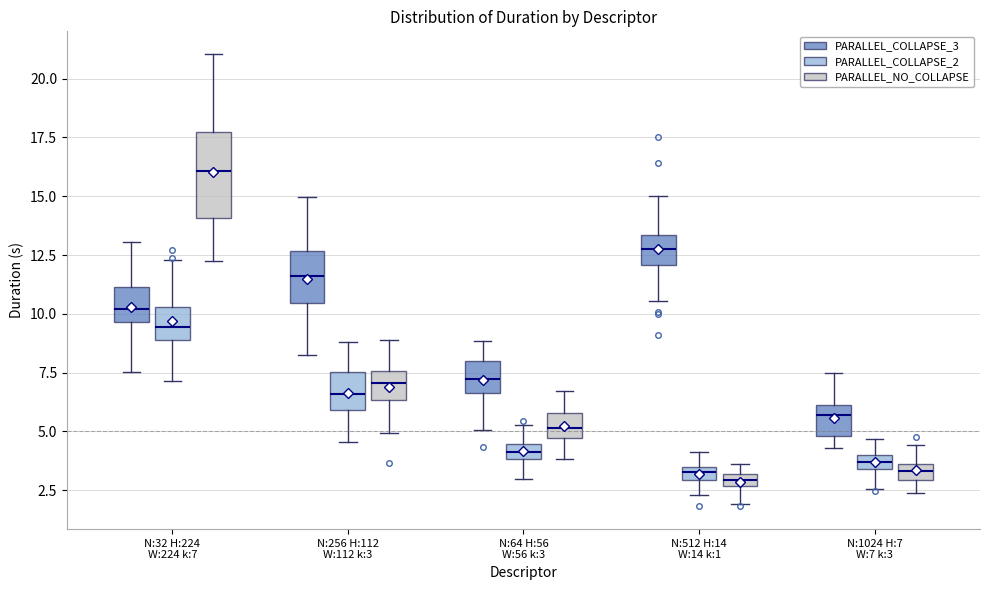

Which box has the highest median line?

N:32 H:224 W:224 k:7 (PARALLEL_NO_COLLAPSE)